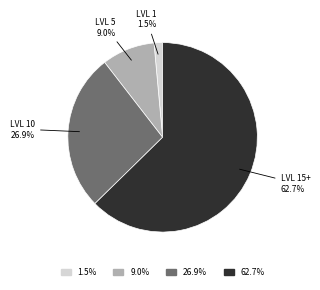

Is there any slice that represents more than half of the pie?

Yes